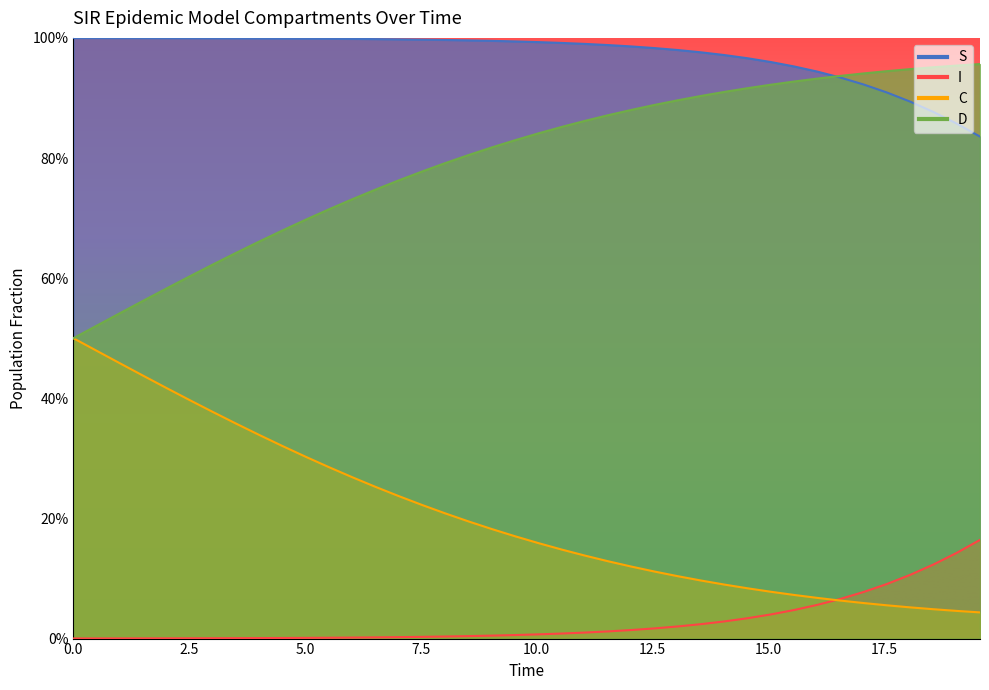

True or false: D has more than 0 points higher than both neighbors.

False